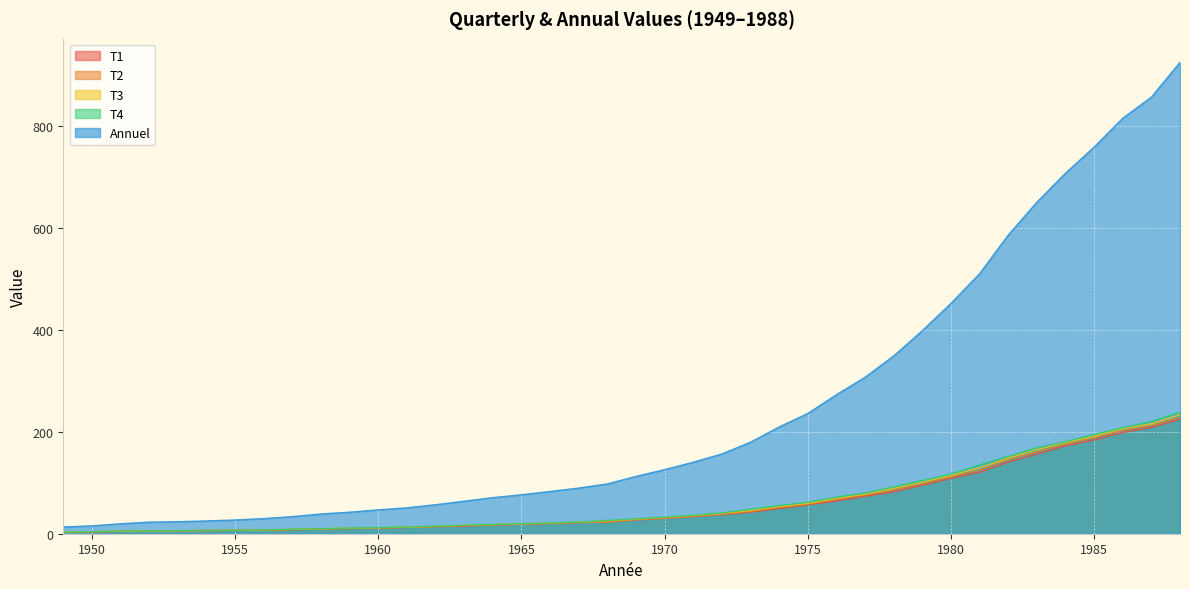

What is the difference between the maximum and second lowest values in the T4 series?

234.1